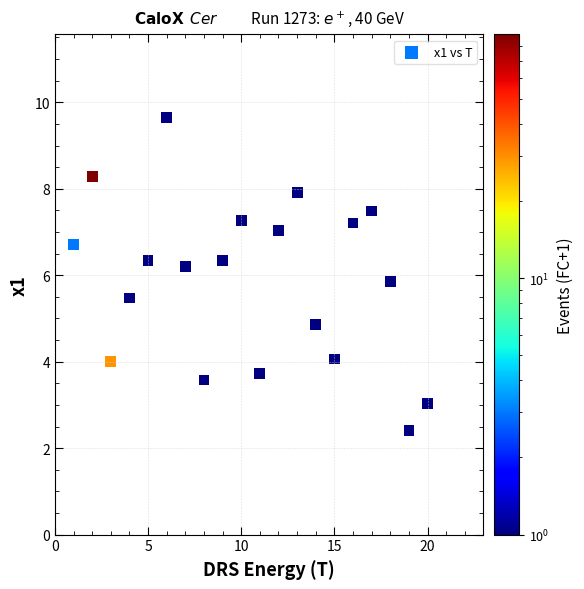

What is the range of Y values (max minus min)?

7.2